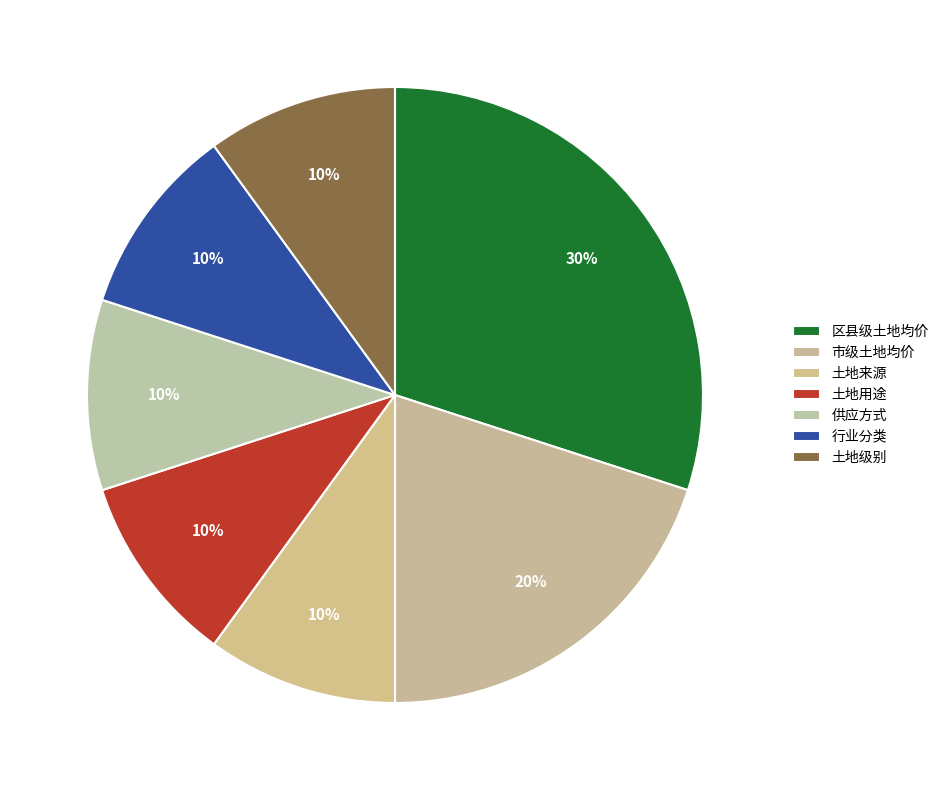

To the nearest percent, what is the combined percentage of 市级土地均价 and 行业分类?

30%